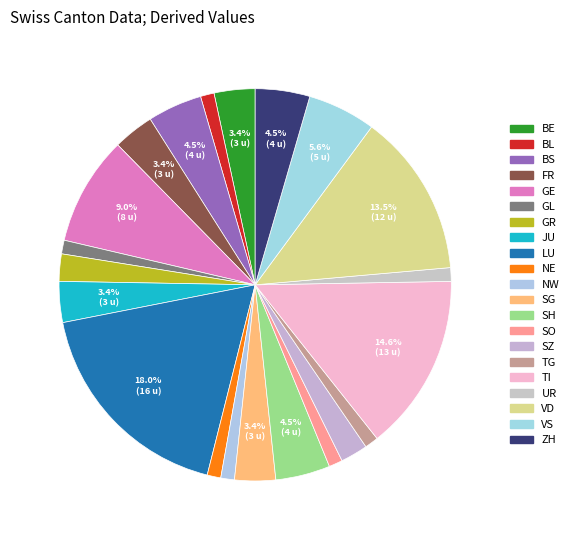

Rank the categories by value from lowest to highest.

BL, GL, NE, NW, SO, TG, UR, GR, SZ, BE, FR, JU, SG, BS, SH, ZH, VS, GE, VD, TI, LU